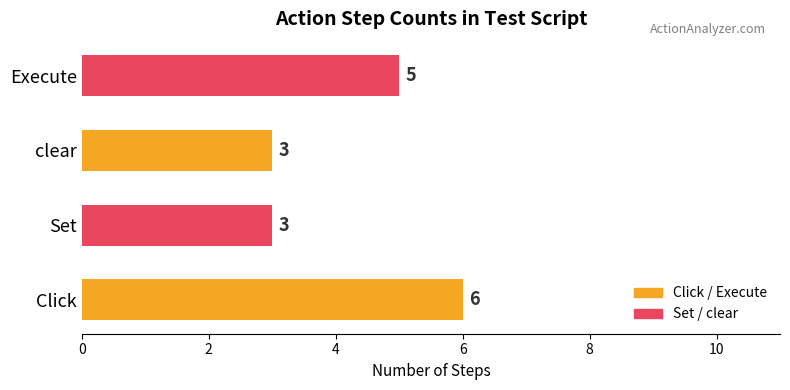

What is the greatest value displayed?

6